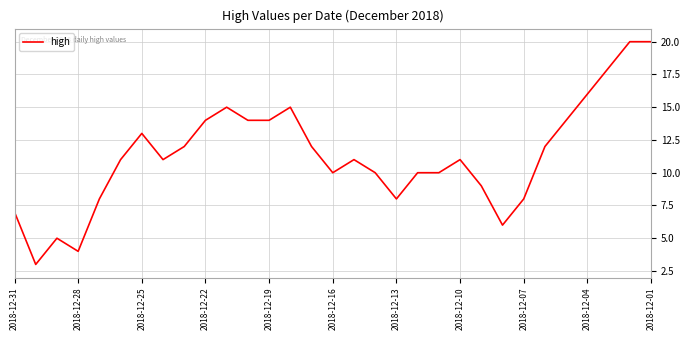

What is the difference between the maximum and second lowest values?

16